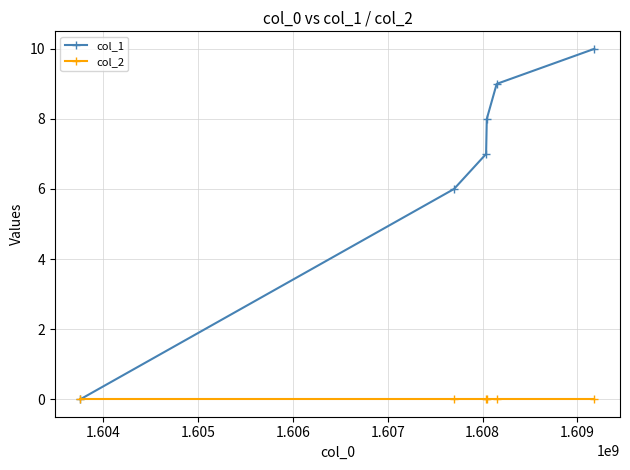

Rank the series by their average value, from highest to lowest.

col_1, col_2